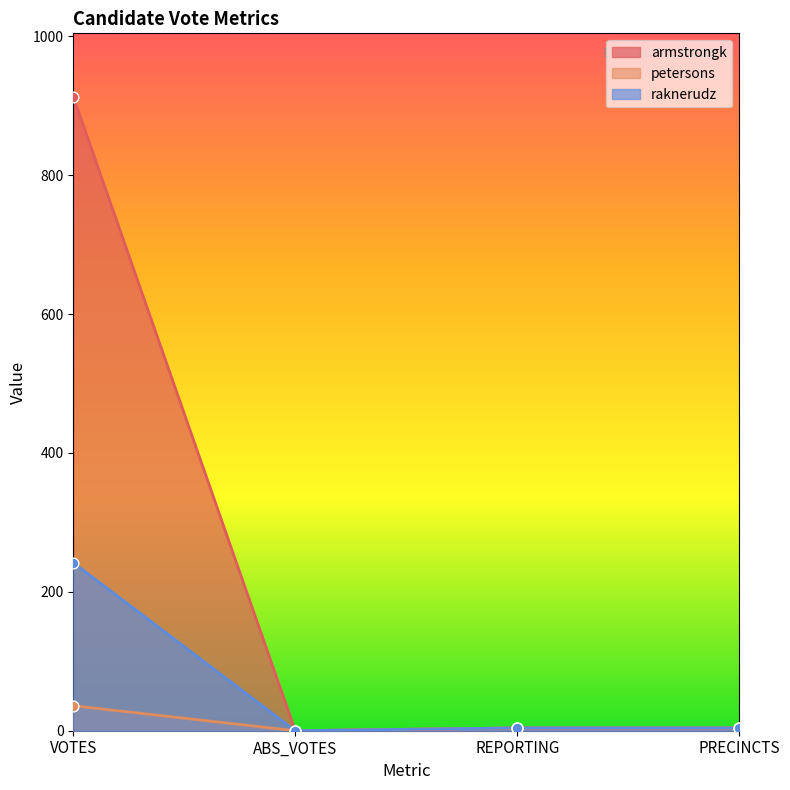

Is the value of raknerudz at REPORTING greater than the value of armstrongk at VOTES?

No